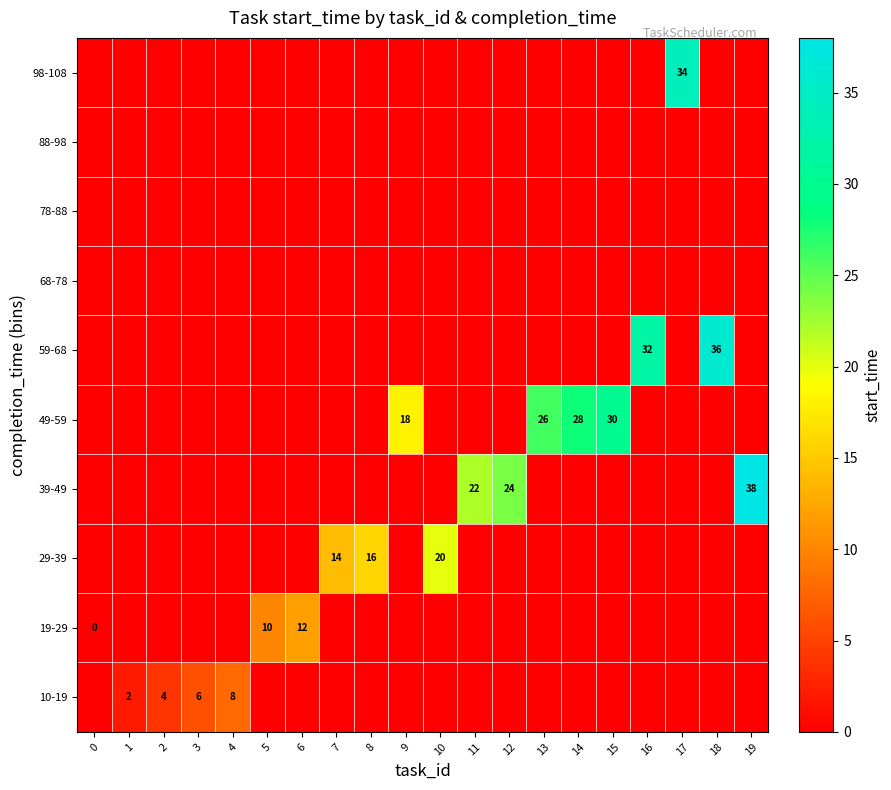

True or false: 29-39 has a value of 16 at 8.

True